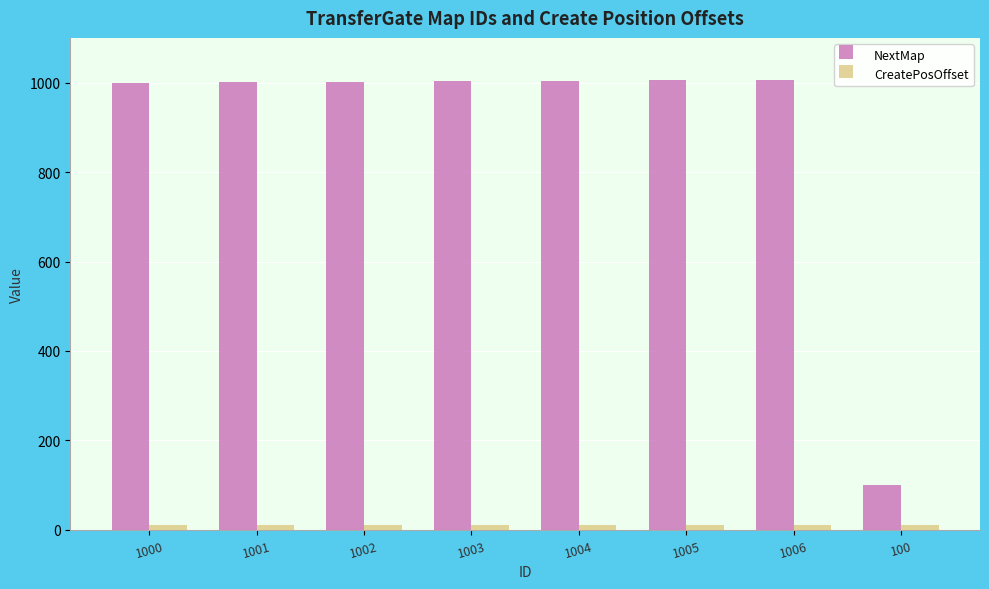

At which label does NextMap reach its minimum?

100